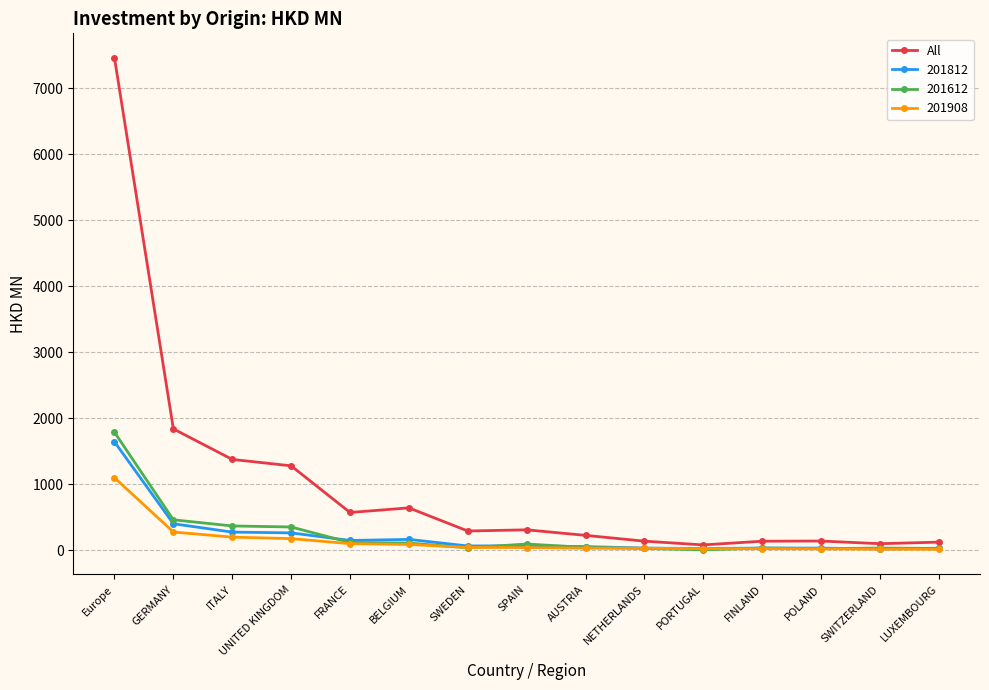

What is the label of the 5th point from the right?

PORTUGAL